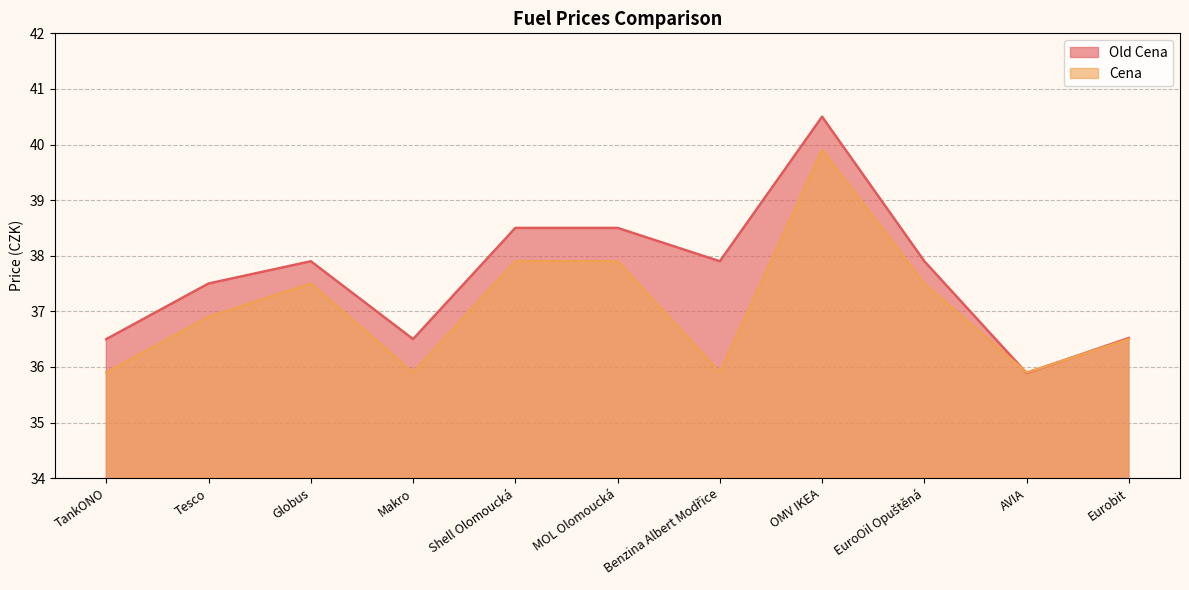

Where does the Cena series first go above 36?

Tesco